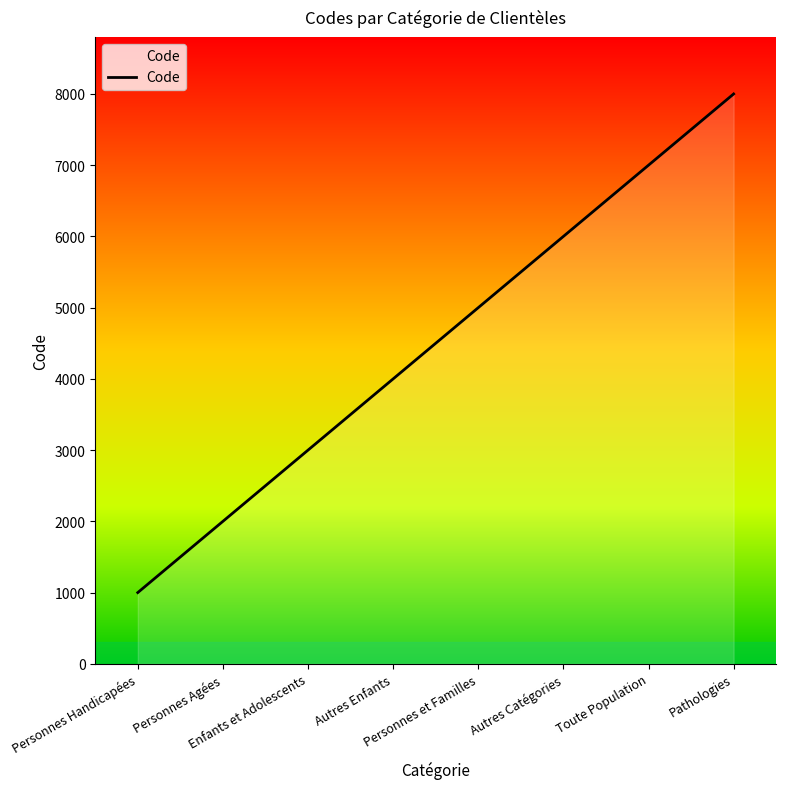

What is the average value?

4500